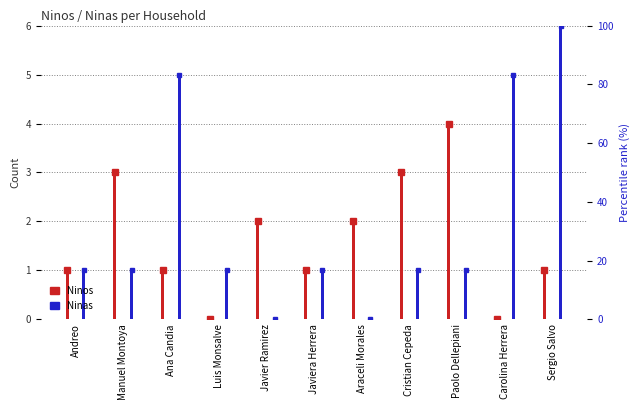

At which category does the chart reach its peak across all series?

Sergio Salvo